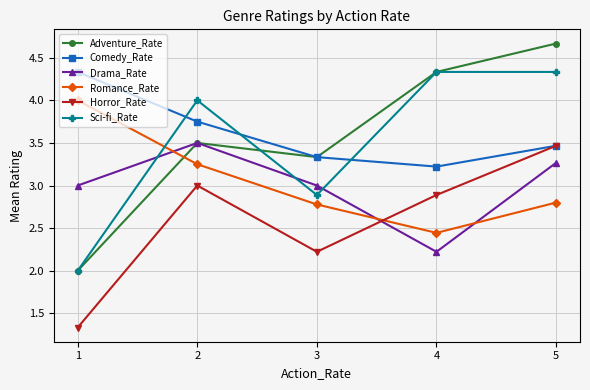

Rank the categories by Horror_Rate value from lowest to highest.

1, 3, 4, 2, 5